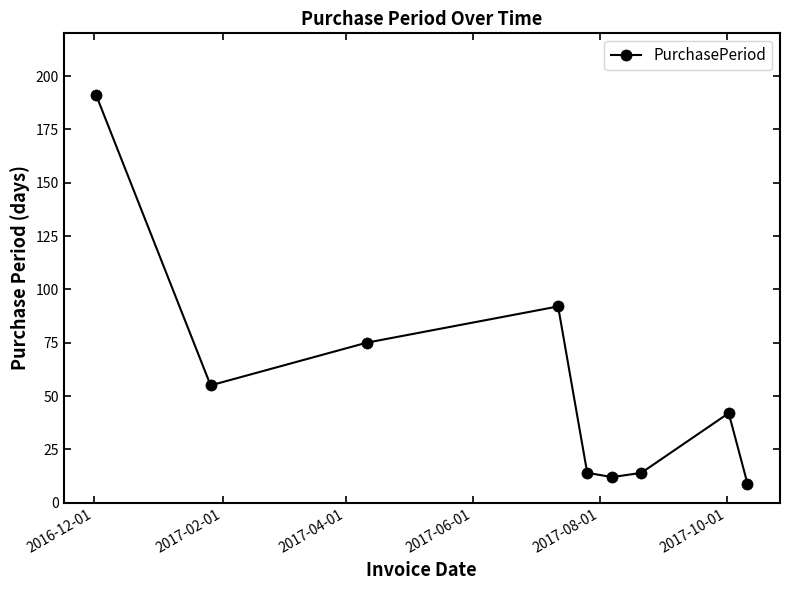

What is the value of the 2nd point from the left?

55